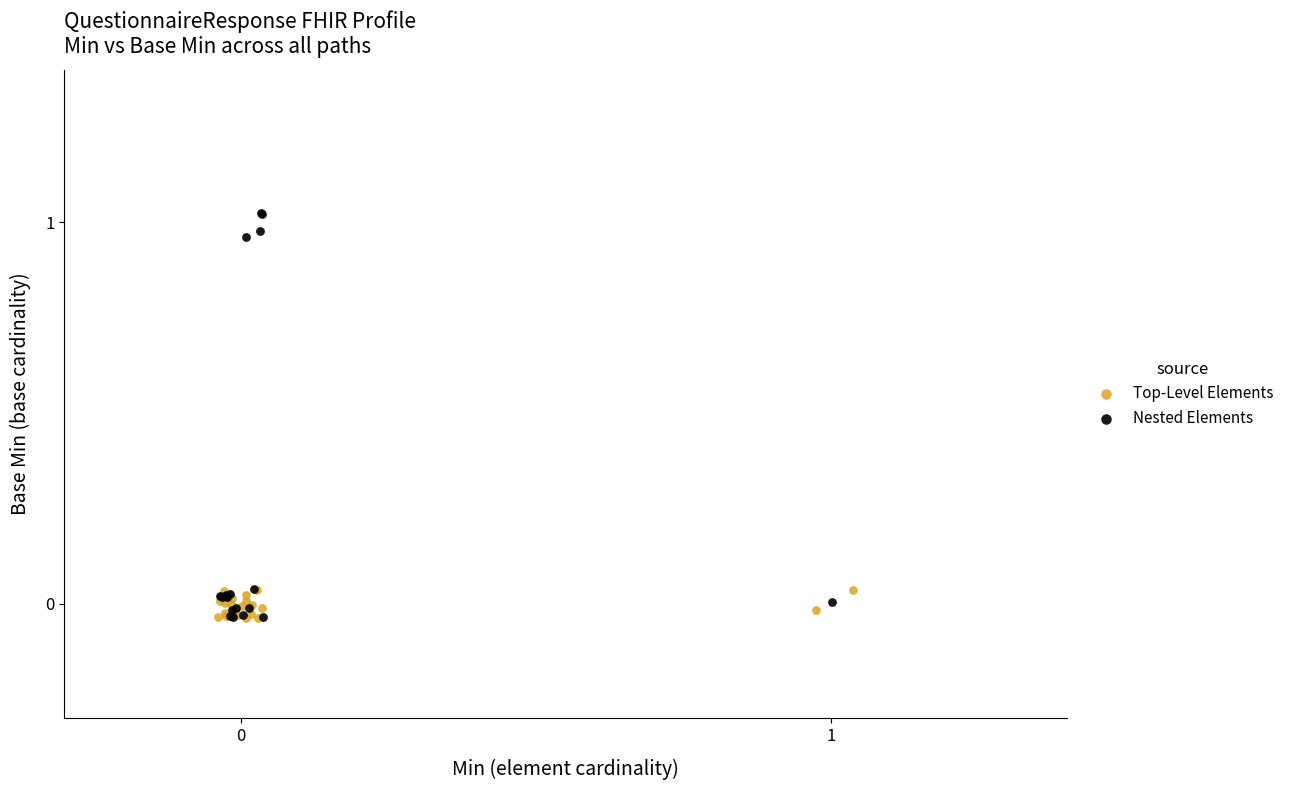

Which series contains the highest Y value?

Nested Elements